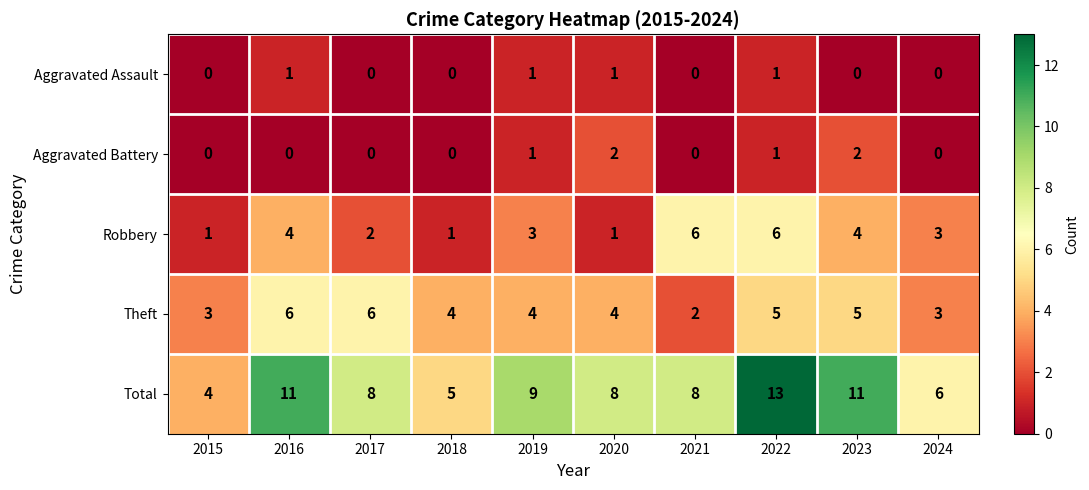

Between 2017 and 2022, which series saw the biggest shift?

Total